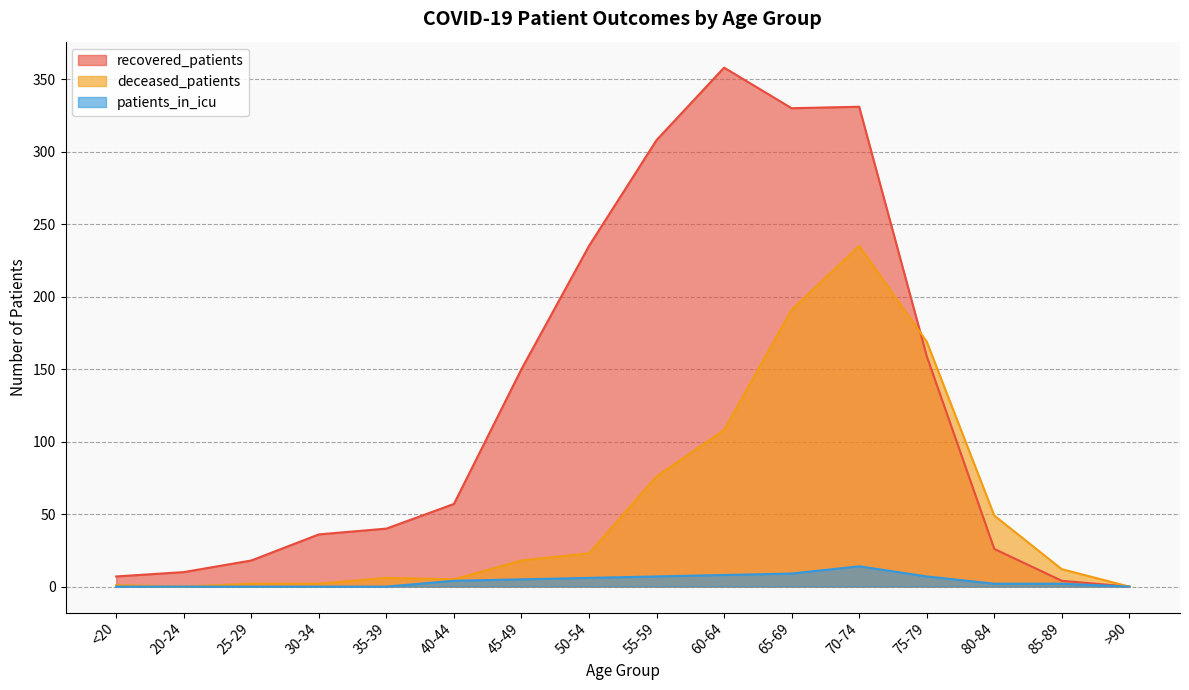

What is the label of the 4th point from the right?

75-79